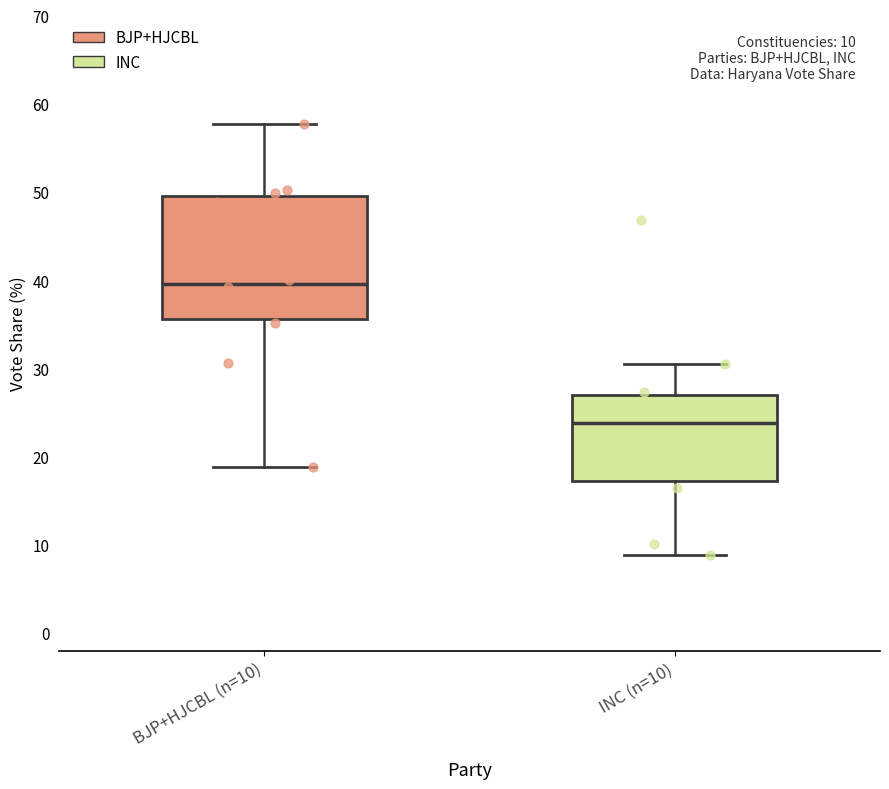

Which box has the lowest median line?

INC (n=10)